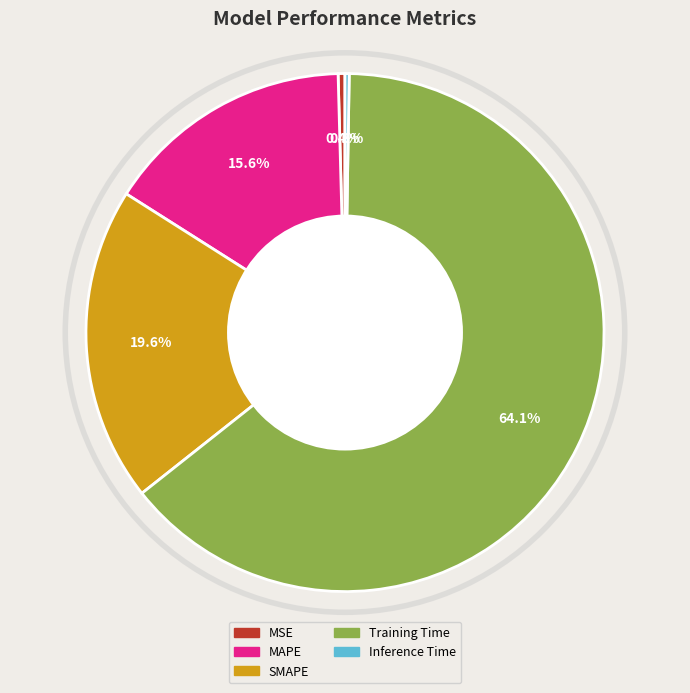

Which category accounts for the majority?

Training Time